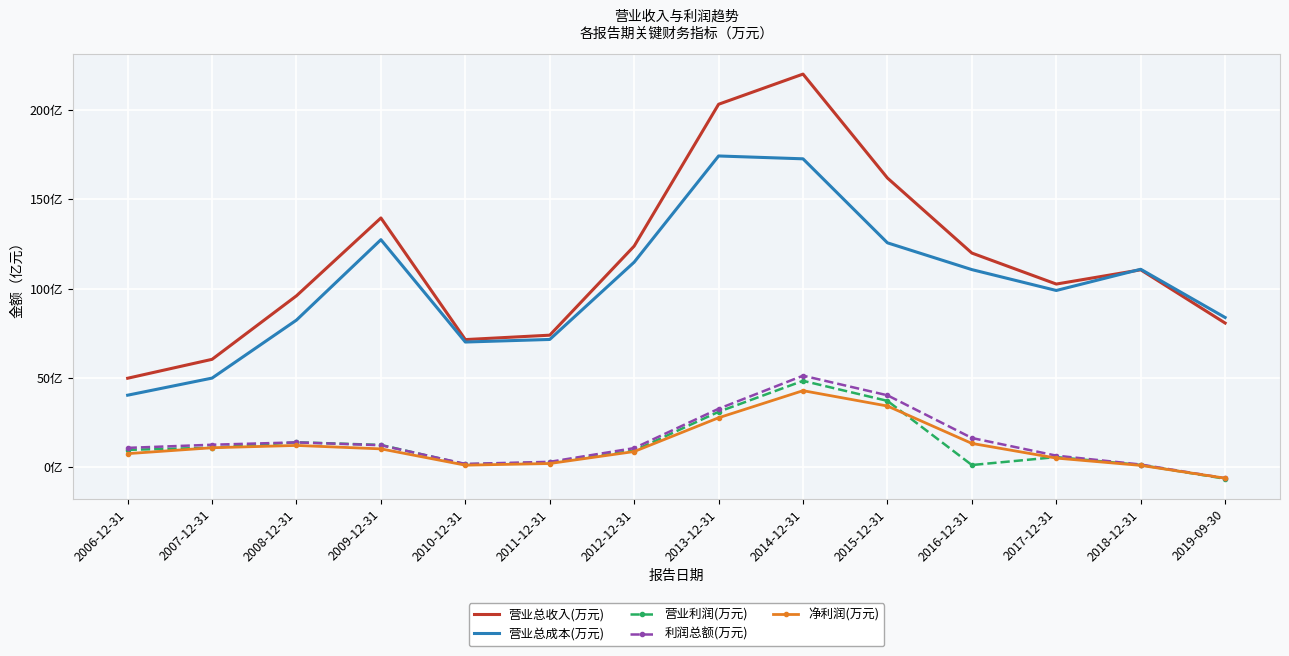

Reading left to right, extract all data points from this chart.

营业总收入(万元): 2006-12-31=49.7	2007-12-31=60.3	2008-12-31=95.9	2009-12-31=139.6	2010-12-31=71.4	2011-12-31=73.8	2012-12-31=123.8	2013-12-31=203.4	2014-12-31=220.3	2015-12-31=162.0	2016-12-31=119.9	2017-12-31=102.5	2018-12-31=110.5	2019-09-30=80.6
营业总成本(万元): 2006-12-31=40.2	2007-12-31=49.8	2008-12-31=82.3	2009-12-31=127.4	2010-12-31=70.0	2011-12-31=71.5	2012-12-31=114.8	2013-12-31=174.4	2014-12-31=172.8	2015-12-31=125.7	2016-12-31=110.6	2017-12-31=98.9	2018-12-31=110.8	2019-09-30=83.8
营业利润(万元): 2006-12-31=9.5	2007-12-31=10.7	2008-12-31=13.8	2009-12-31=12.3	2010-12-31=1.4	2011-12-31=2.4	2012-12-31=9.1	2013-12-31=30.9	2014-12-31=48.2	2015-12-31=37.0	2016-12-31=1.0	2017-12-31=5.5	2018-12-31=1.0	2019-09-30=-6.7
利润总额(万元): 2006-12-31=10.6	2007-12-31=12.4	2008-12-31=13.7	2009-12-31=12.1	2010-12-31=1.6	2011-12-31=2.8	2012-12-31=10.5	2013-12-31=32.6	2014-12-31=51.1	2015-12-31=40.1	2016-12-31=16.2	2017-12-31=6.3	2018-12-31=1.3	2019-09-30=-6.4
净利润(万元): 2006-12-31=7.4	2007-12-31=10.7	2008-12-31=12.0	2009-12-31=10.1	2010-12-31=0.9	2011-12-31=1.9	2012-12-31=8.6	2013-12-31=27.5	2014-12-31=42.7	2015-12-31=34.1	2016-12-31=13.1	2017-12-31=4.9	2018-12-31=0.8	2019-09-30=-6.4